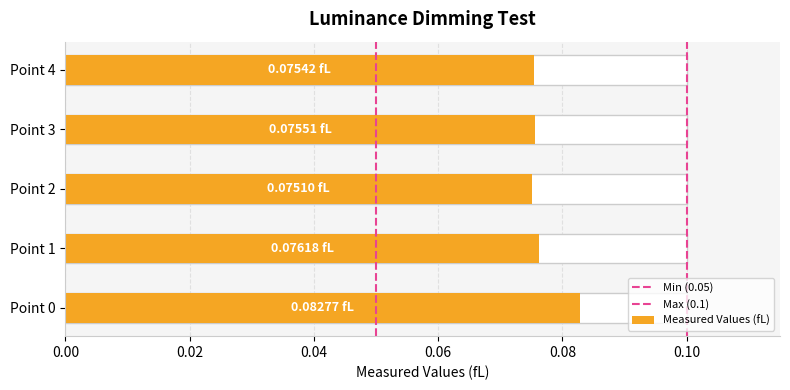

How many values are between 0 and 1?

5